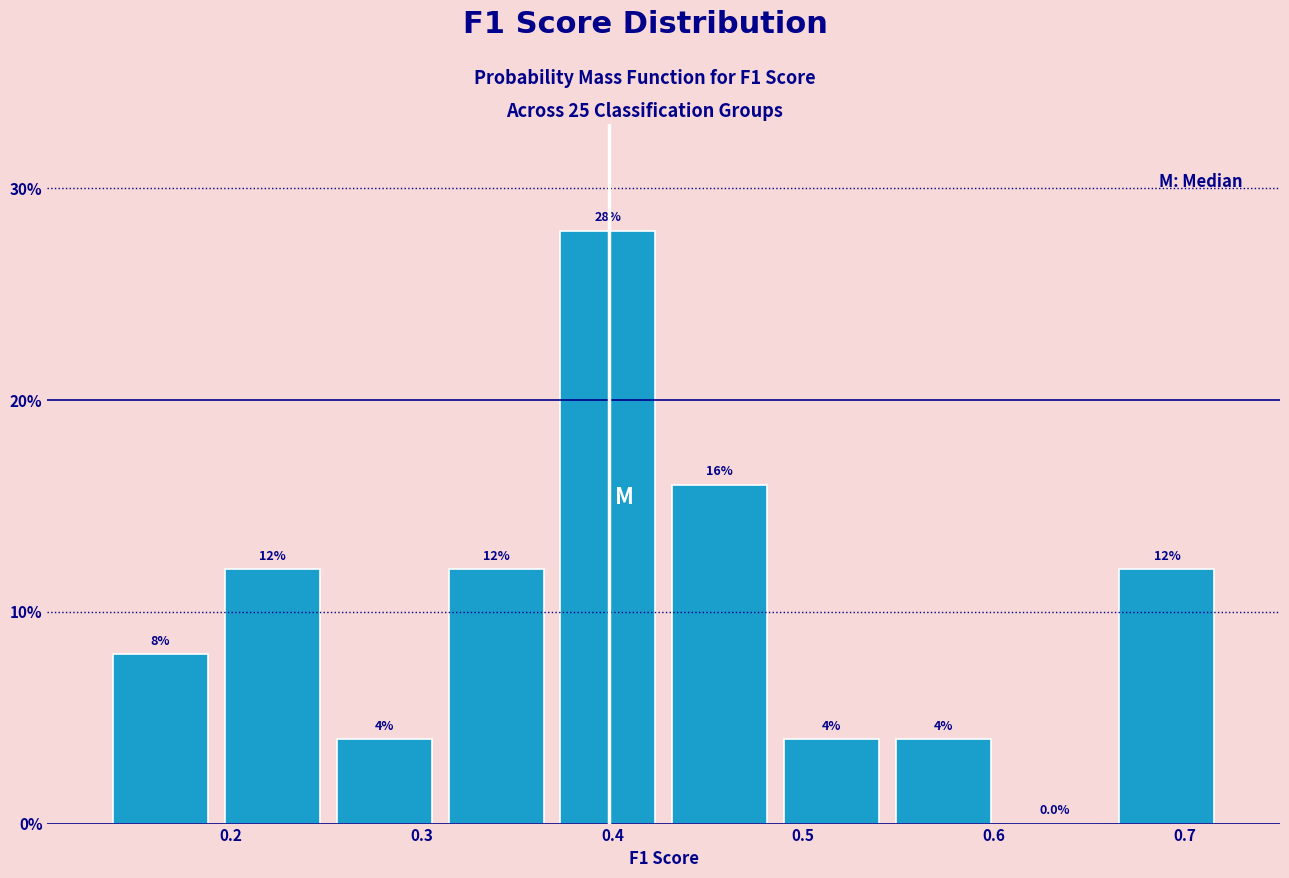

Which range on the x-axis has the tallest bar?

0.37 to 0.43